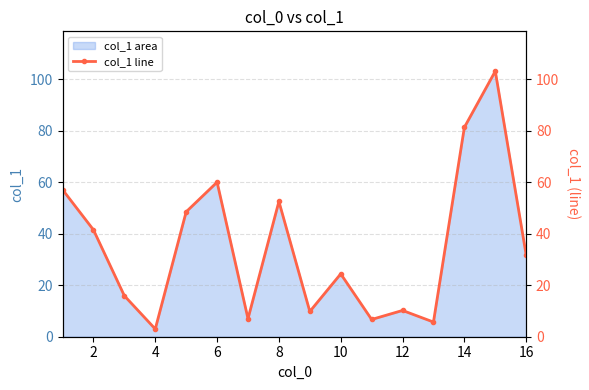

The col_1 area series shows 52.5 at 8. True or false?

True